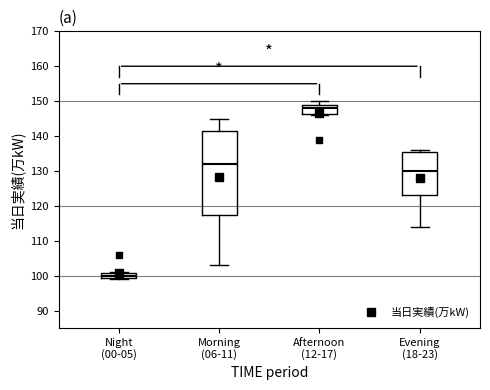

Reading left to right, transcribe this box plot: for each box, give where its median line is, the range the box spans, and where its two whiskers end, as read against the y-axis. The values are not printed on the chart, so give them approximately, as read against the axis.

Night (00-05): median 100, box 99 to 101, whiskers 99 to 101
Morning (06-11): median 132, box 117 to 142, whiskers 103 to 145
Afternoon (12-17): median 148, box 146 to 149, whiskers 146 to 150
Evening (18-23): median 130, box 123 to 136, whiskers 114 to 136 (just above the box's upper edge)